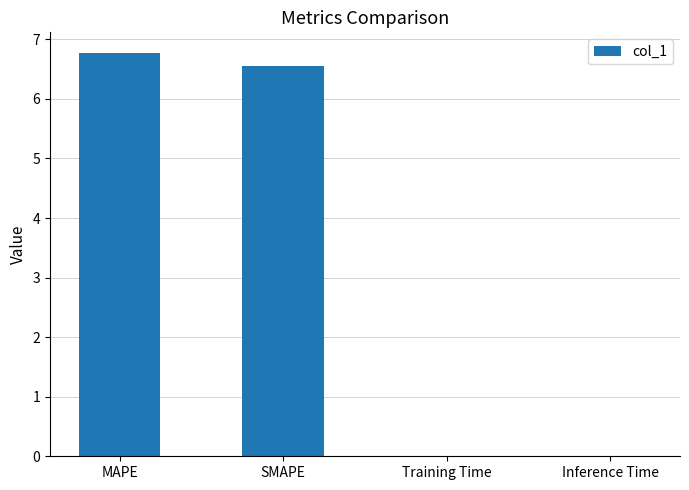

Between MAPE and Inference Time, which is larger?

MAPE